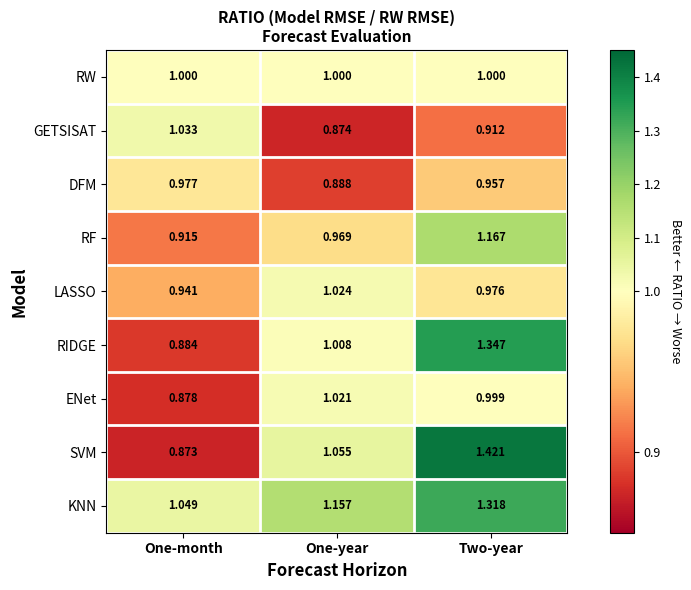

At which label does LASSO reach its peak?

One-year